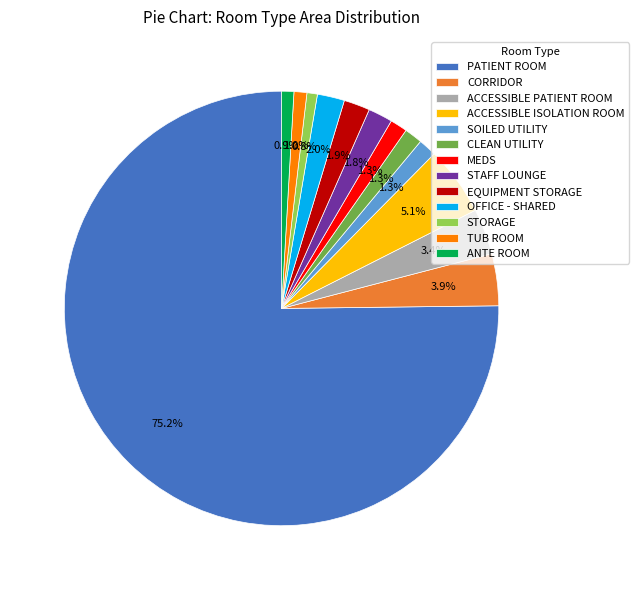

What percentage is the STORAGE slice, to the nearest percent?

1%